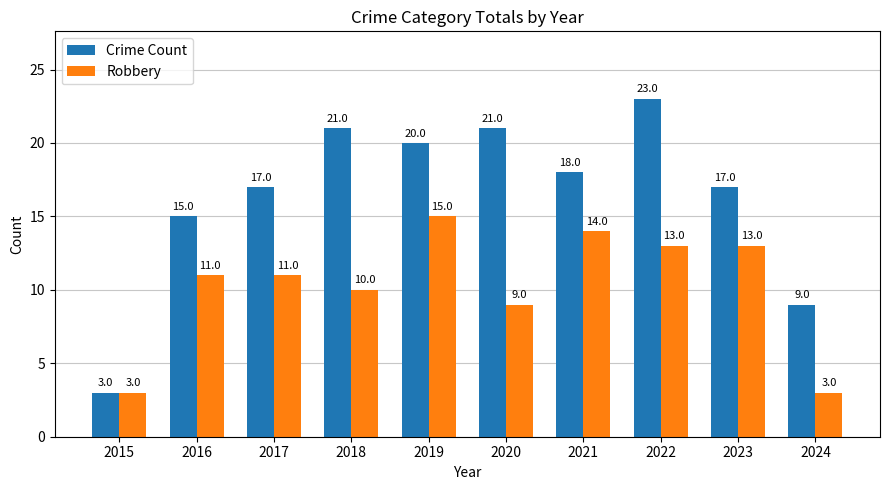

What is the difference between the maximum and minimum values in the Crime Count series?

20